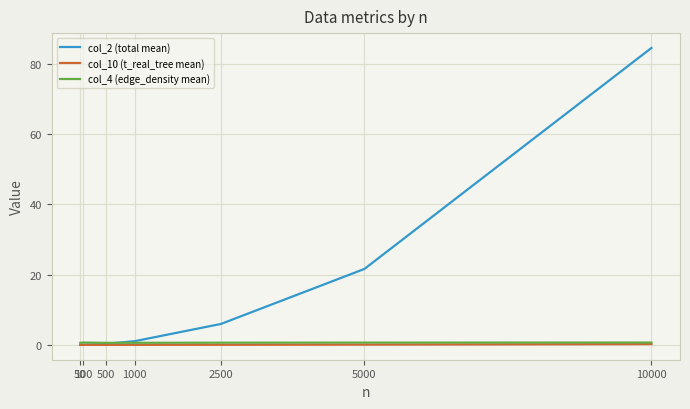

True or false: col_4 (edge_density mean) has a value of 0.6 at 1000.

True